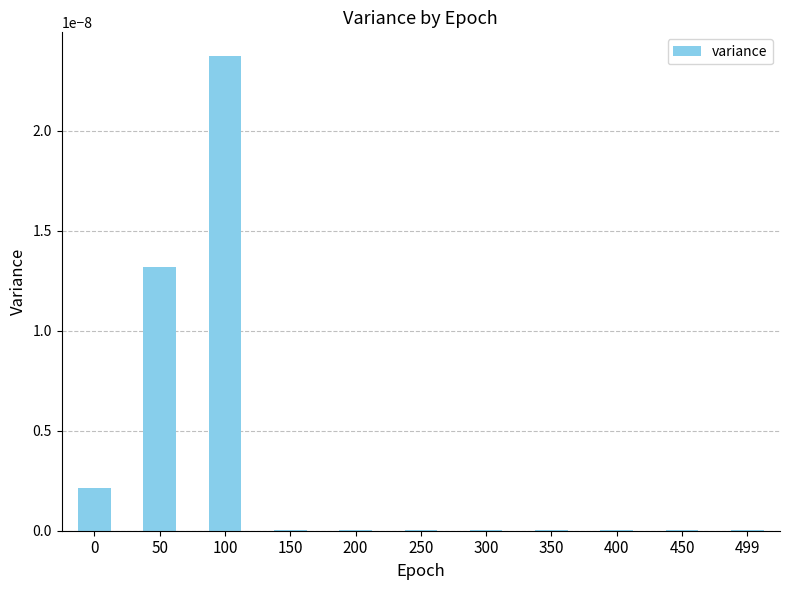

Which category has the highest value across all series?

100